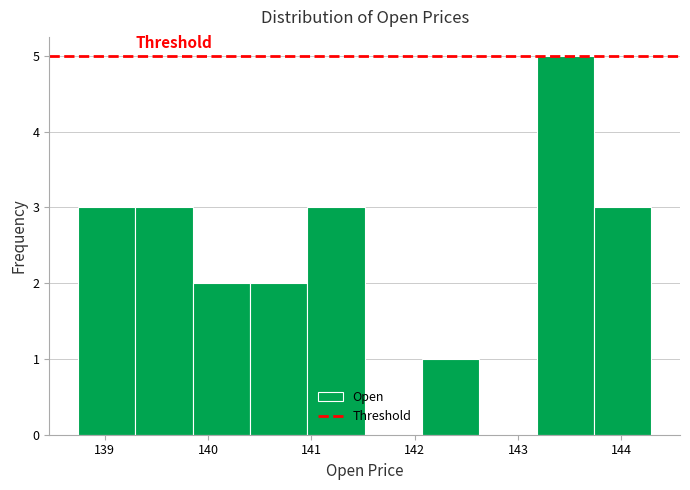

Reading left to right, list every bar in this chart as the range it spans on the x-axis followed by its height. Neither the bar edges nor the heights are printed on the chart, so give them approximately, as read against the axes.

138.7 to 139.3: 3
139.3 to 139.9: 3
139.9 to 140.4: 2
140.4 to 141.0: 2
141.0 to 141.5: 3
141.5 to 142.1: 0
142.1 to 142.6: 1
142.6 to 143.2: 0
143.2 to 143.7: 5
143.7 to 144.3: 3